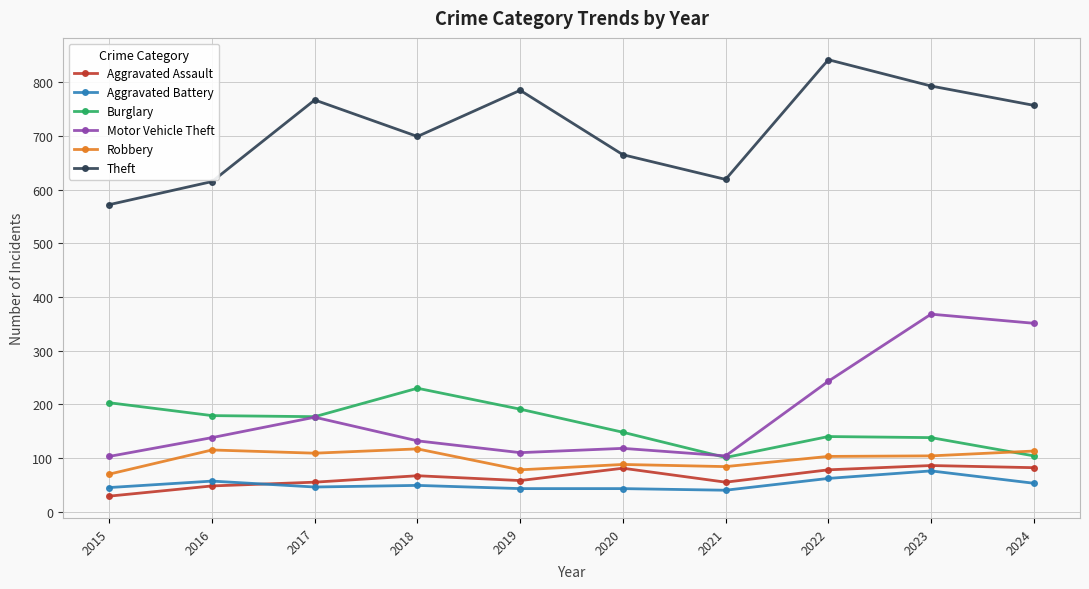

At which category does Motor Vehicle Theft reach its first local valley?

2019